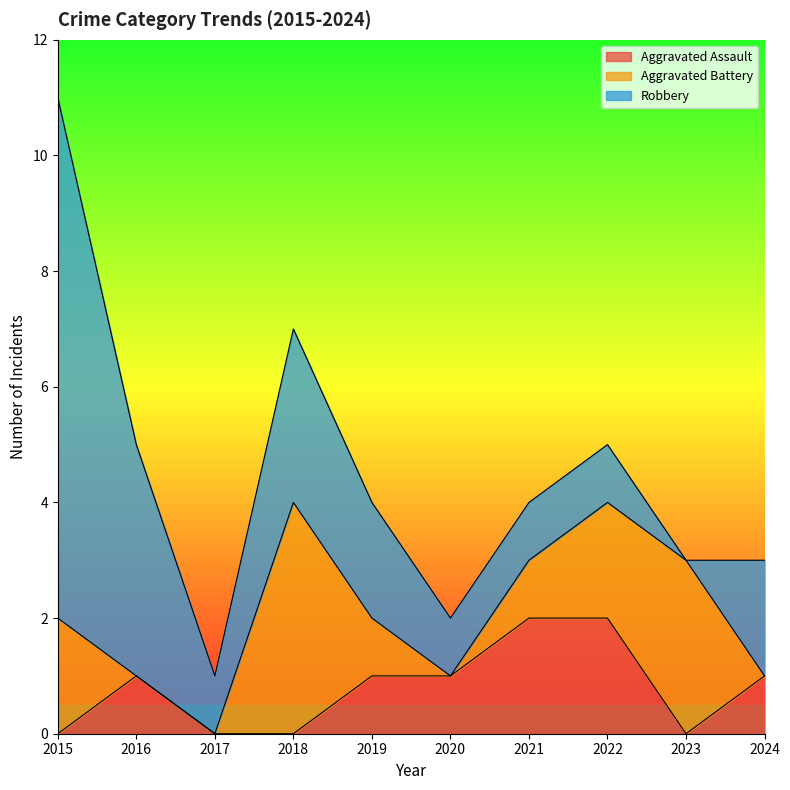

Is it true that Aggravated Assault equals 1 at 2019?

True